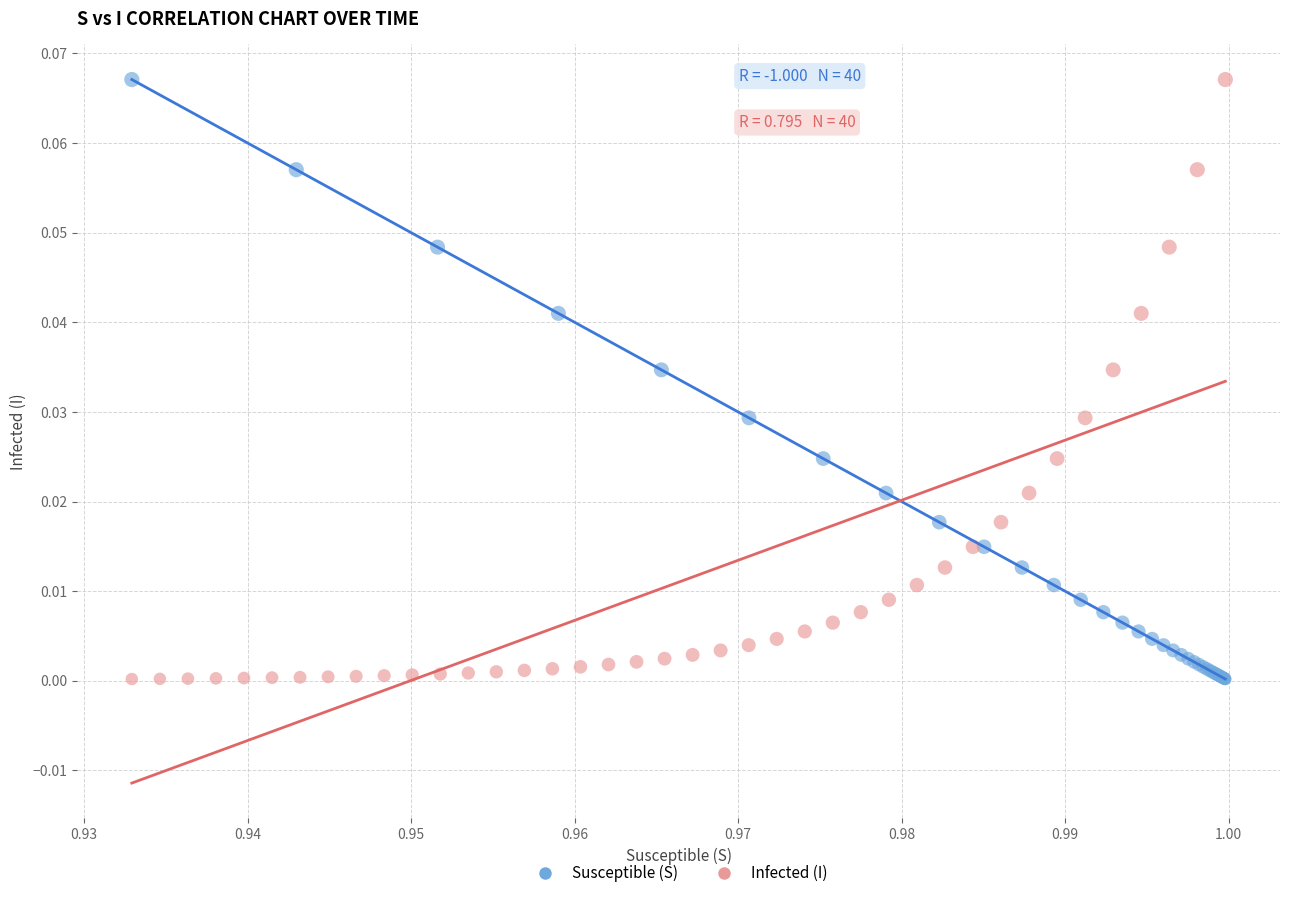

What are all the series names shown in the legend?

Susceptible (S), Infected (I)